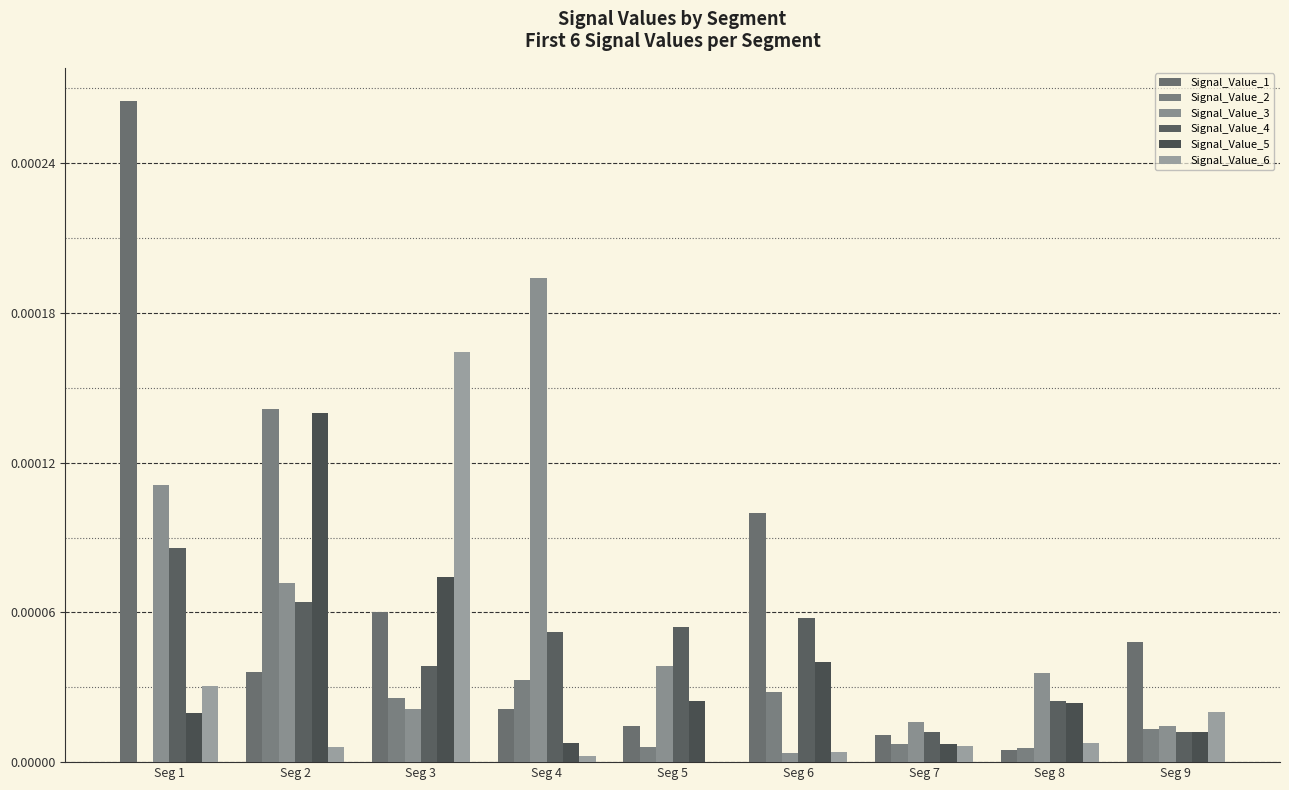

How many groups of bars are there?

9